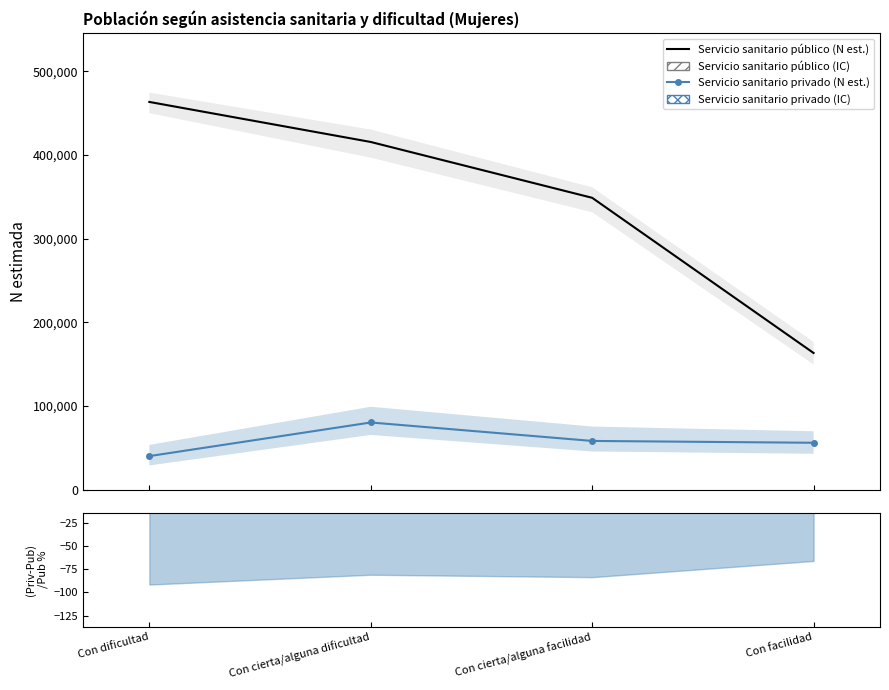

What is the minimum value shown in the chart?

39942